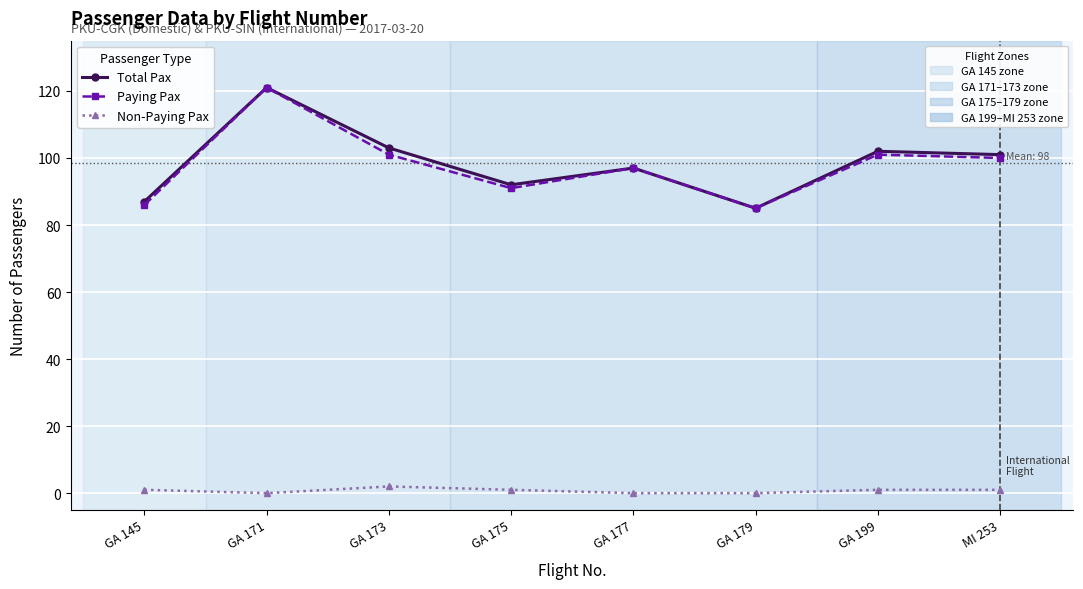

What is the spread (max minus min) of values at GA 177?

97